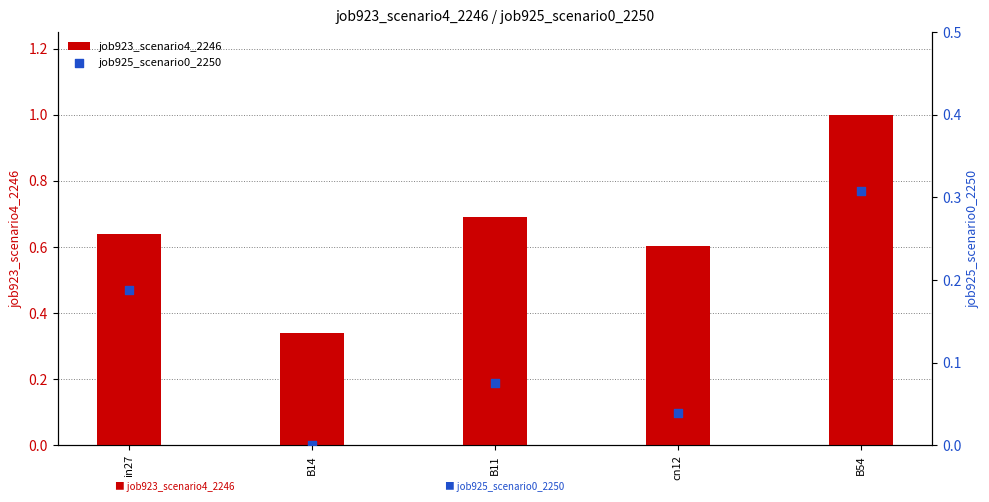

At which category is the sum across all series the highest?

B54